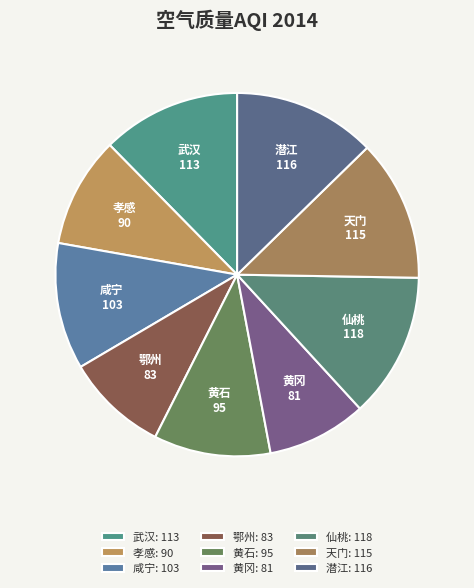

What is the ratio of the value at 黄冈 to the value at 武汉?

0.7